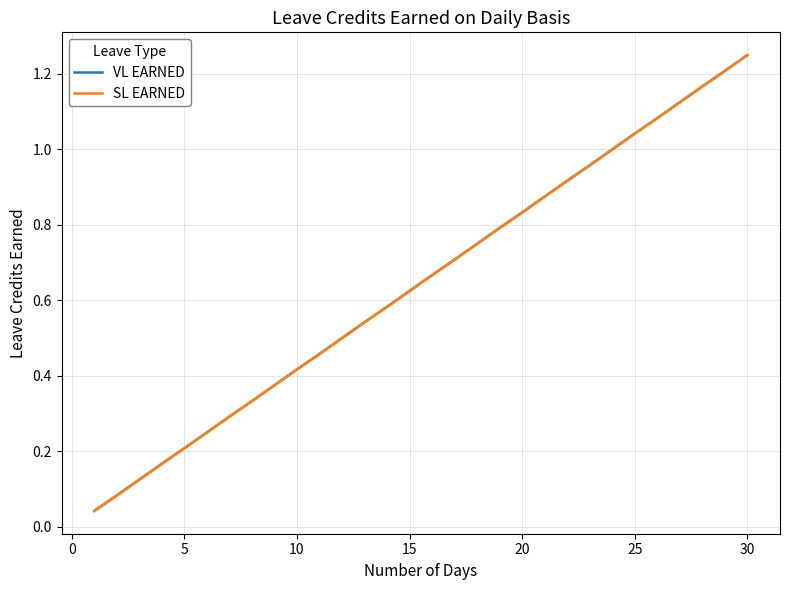

True or false: VL EARNED and SL EARNED intersect in this chart.

False